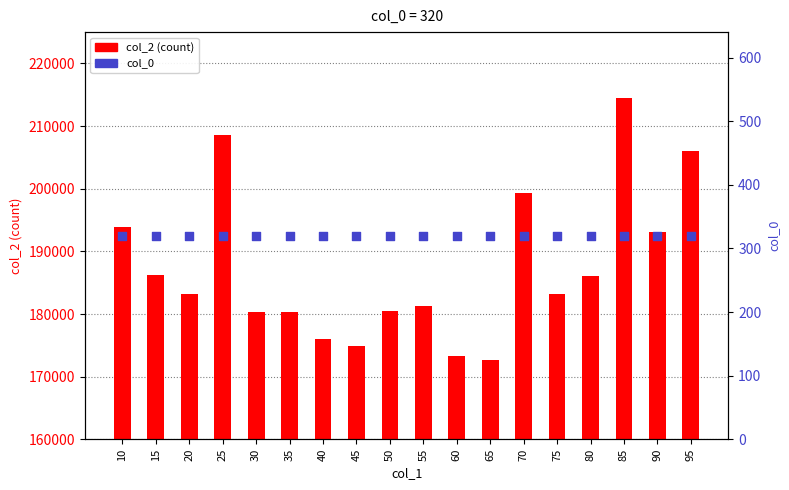

Which series contains the highest Y value?

col_2 (count)